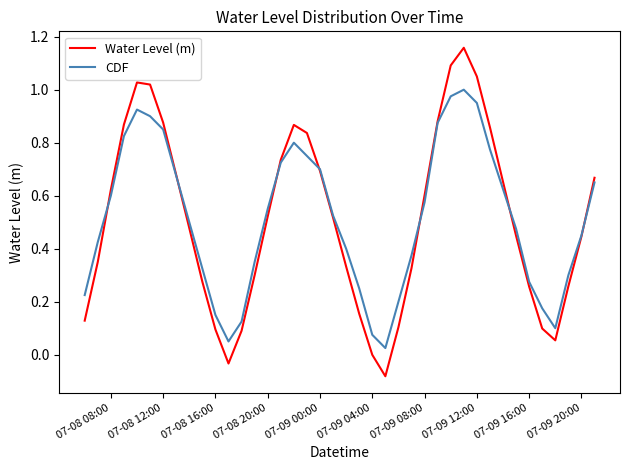

How many lines are shown in the chart?

2